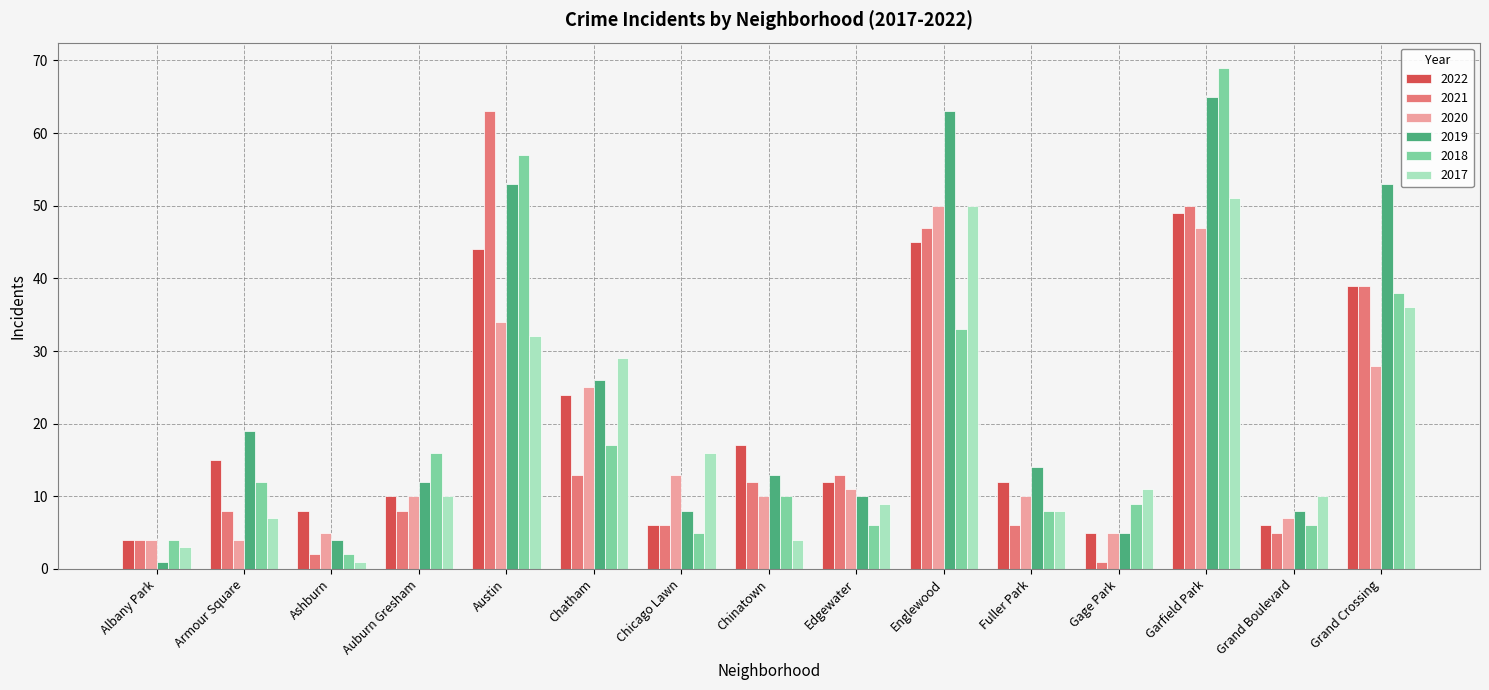

What is the maximum value for 2020?

50